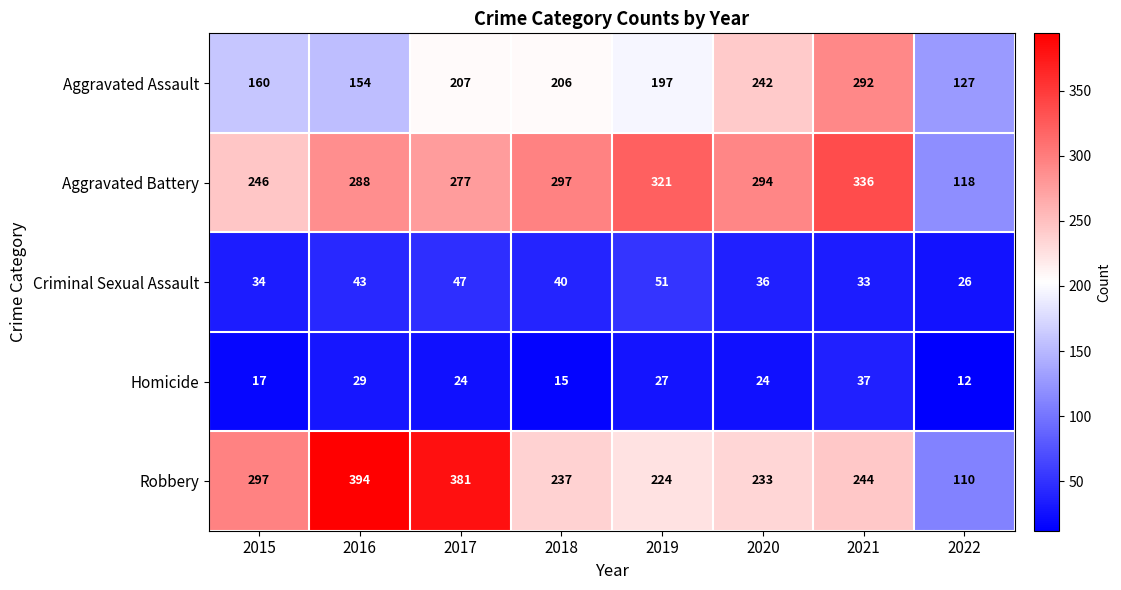

Read the Criminal Sexual Assault value at 2019, to the nearest 5.

50